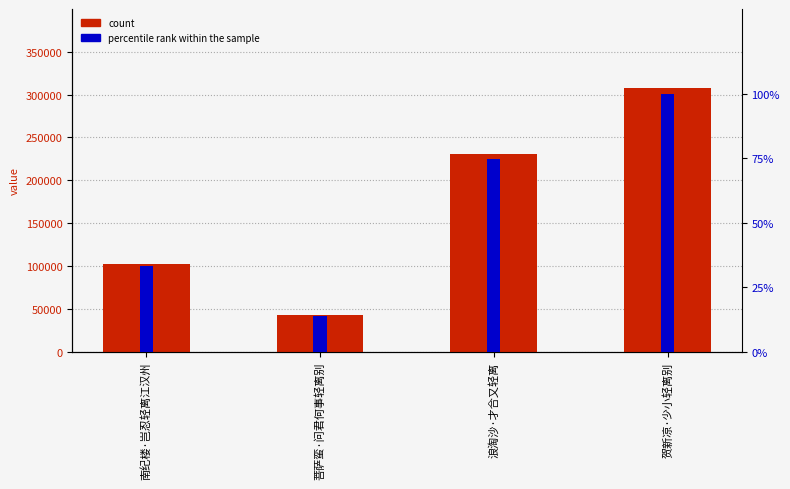

Which series has the largest total across all categories?

col_0